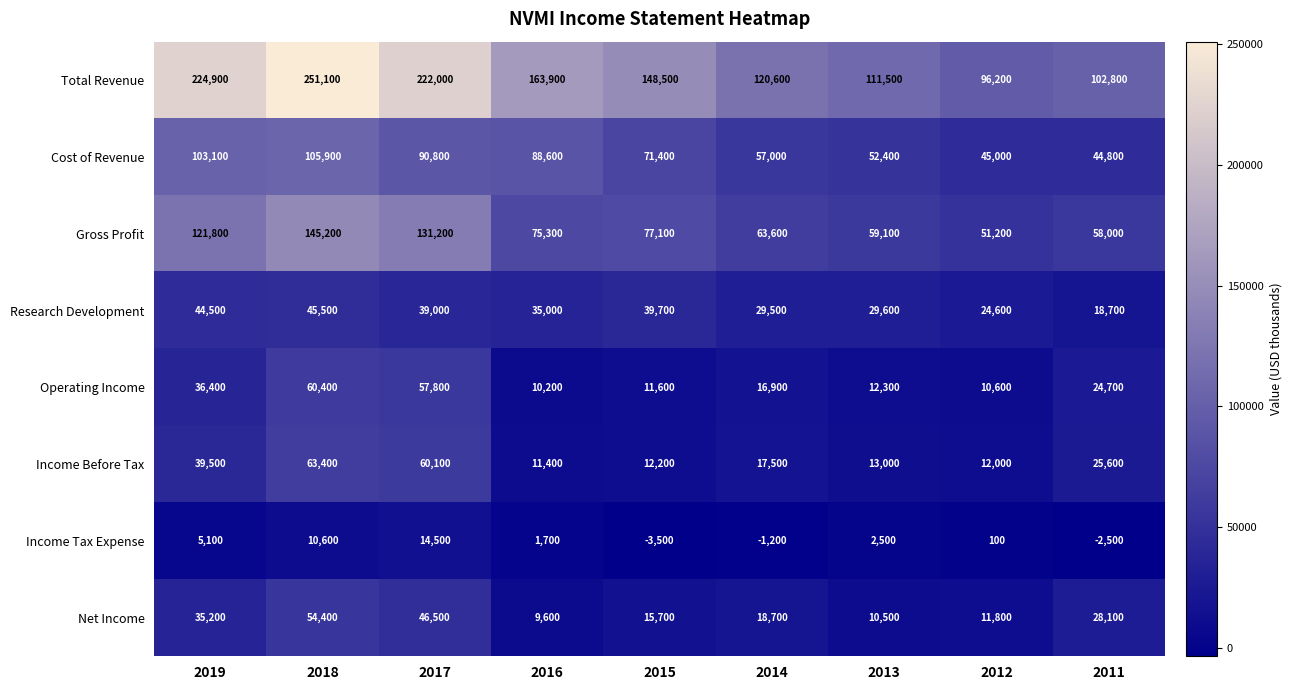

True or false: Income Tax Expense has a value of 1700 at 2016.

True